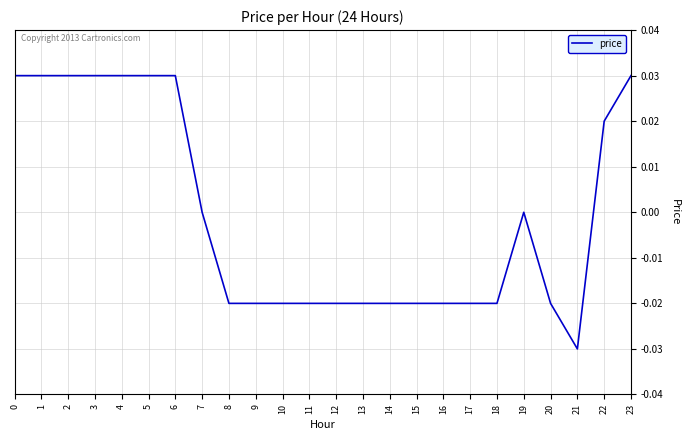

Is it true that the value at 20 is -0.0?

True